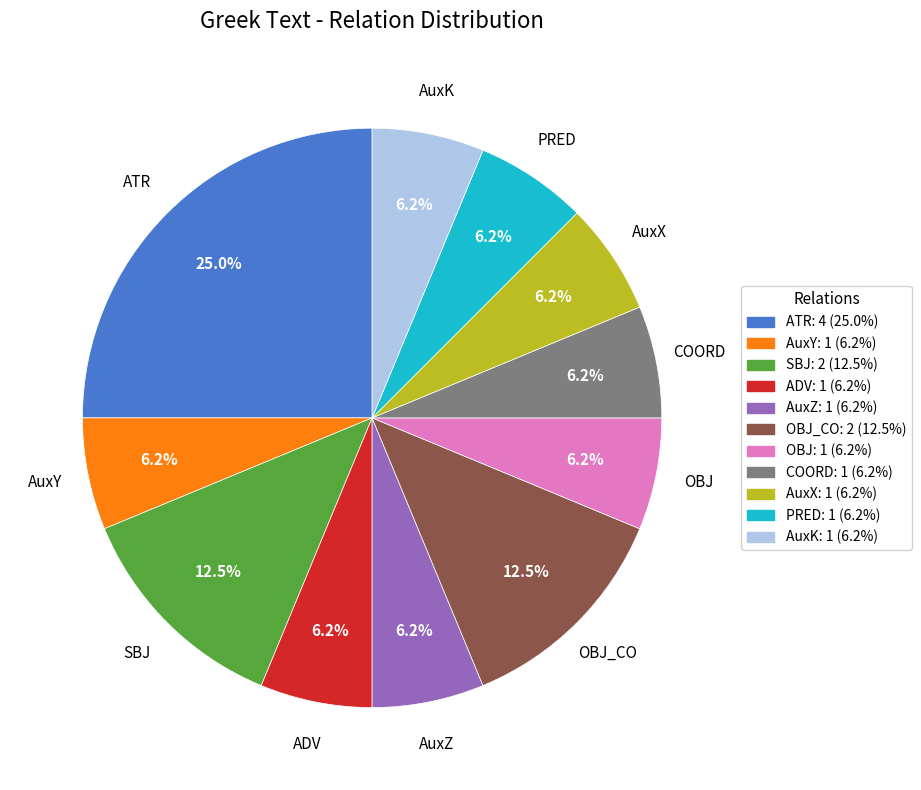

Is OBJ_CO the majority of the pie?

No